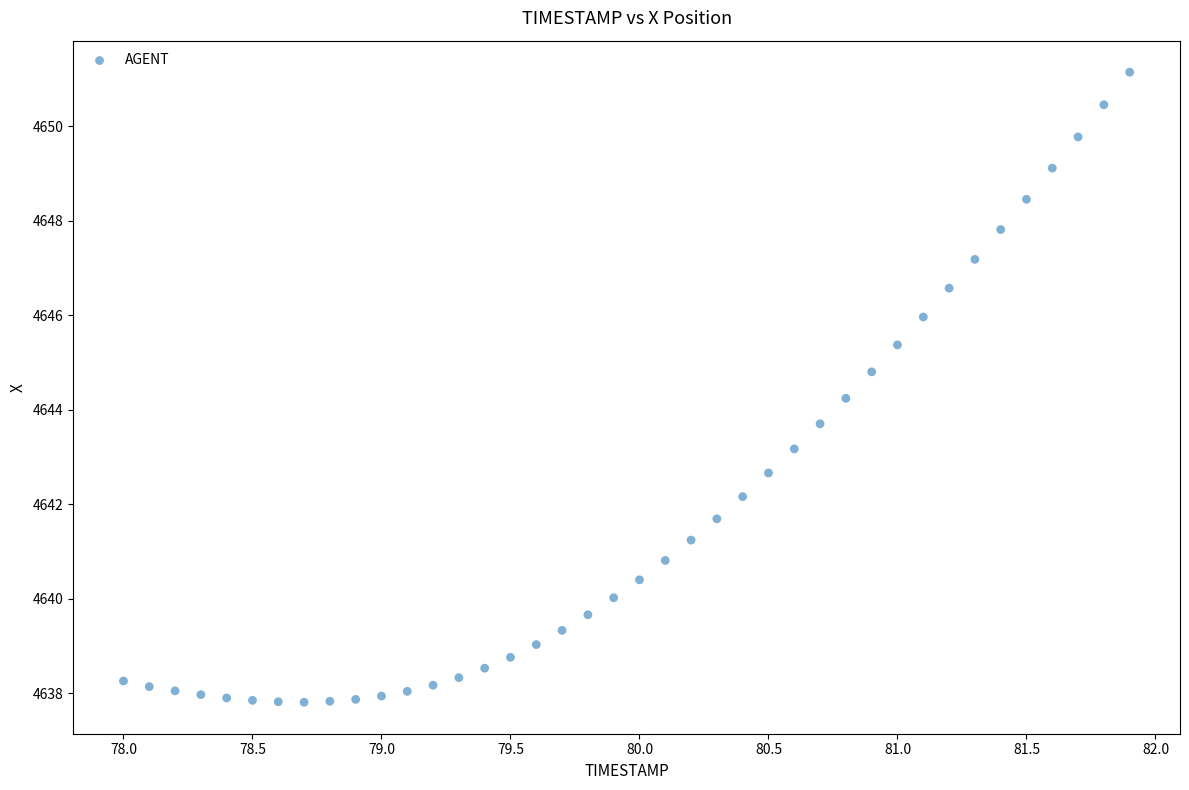

What is the range of X values (max minus min)?

3.9